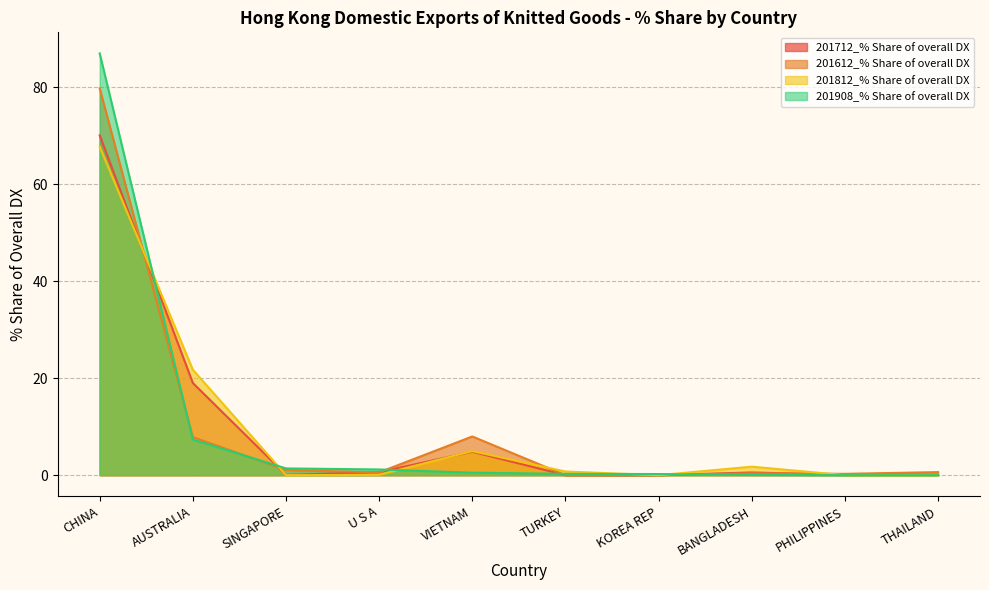

Where is 201612_% Share of overall DX nearest to the value 39?

VIETNAM